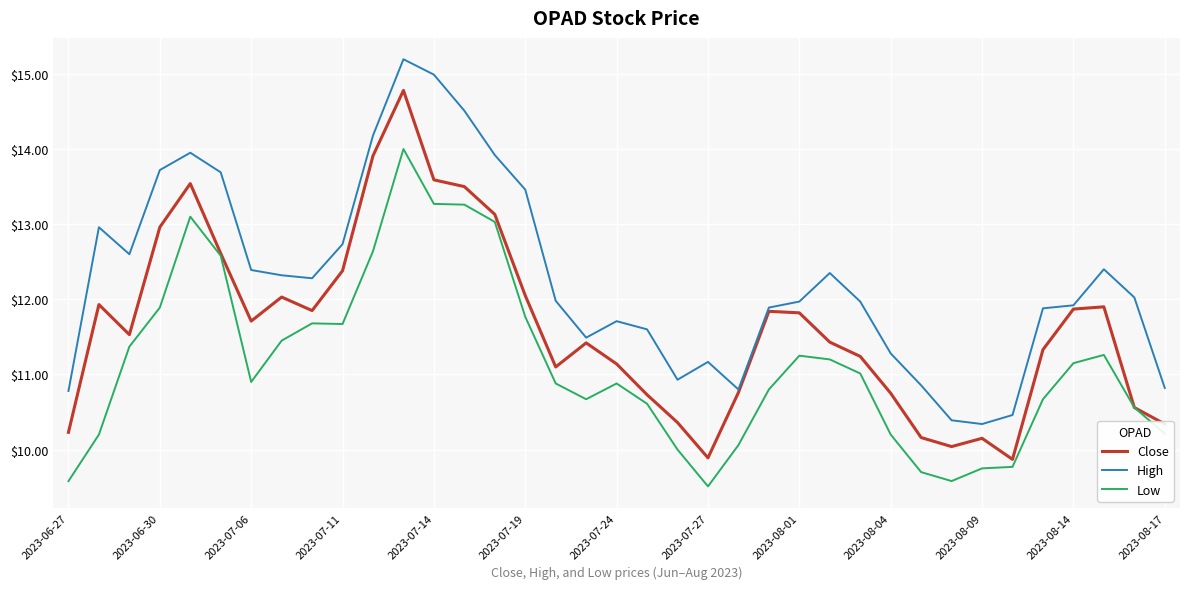

Which series has the largest total across all categories?

High